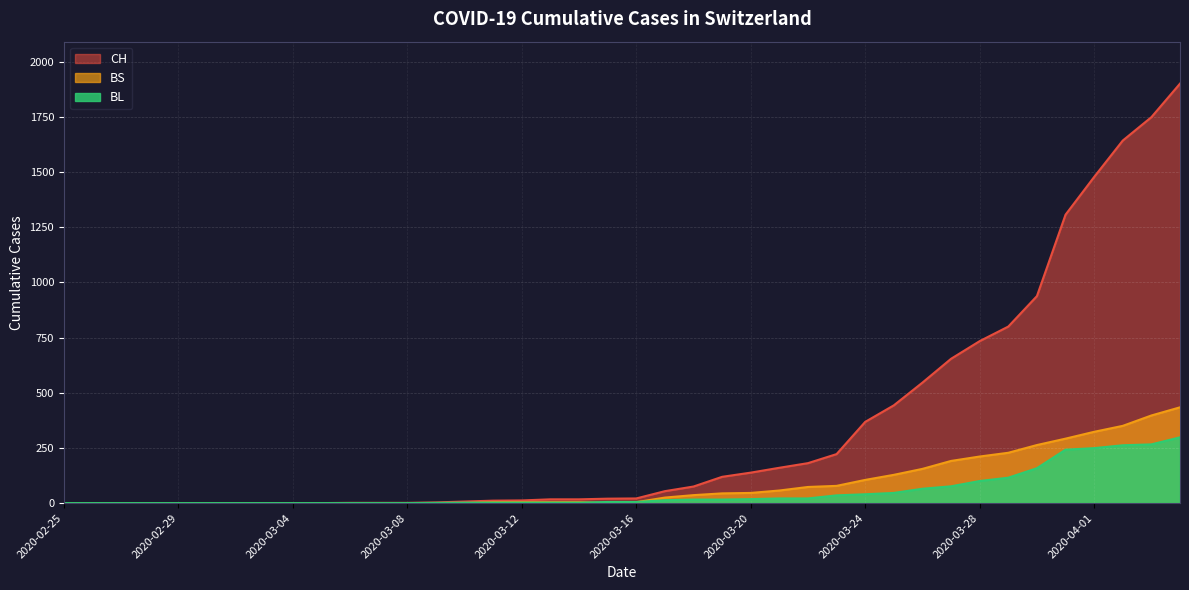

True or false: BL and BS intersect in this chart.

True